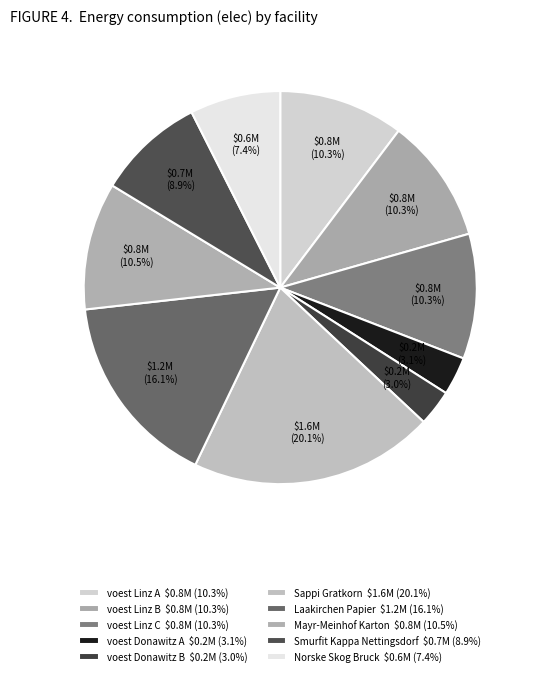

How many slices are in this pie chart?

10